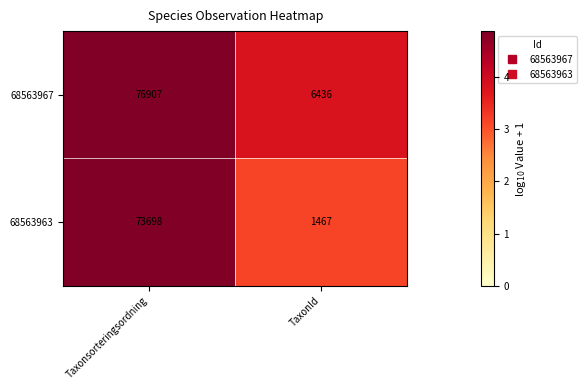

Which series has the largest range (max minus min)?

68563963